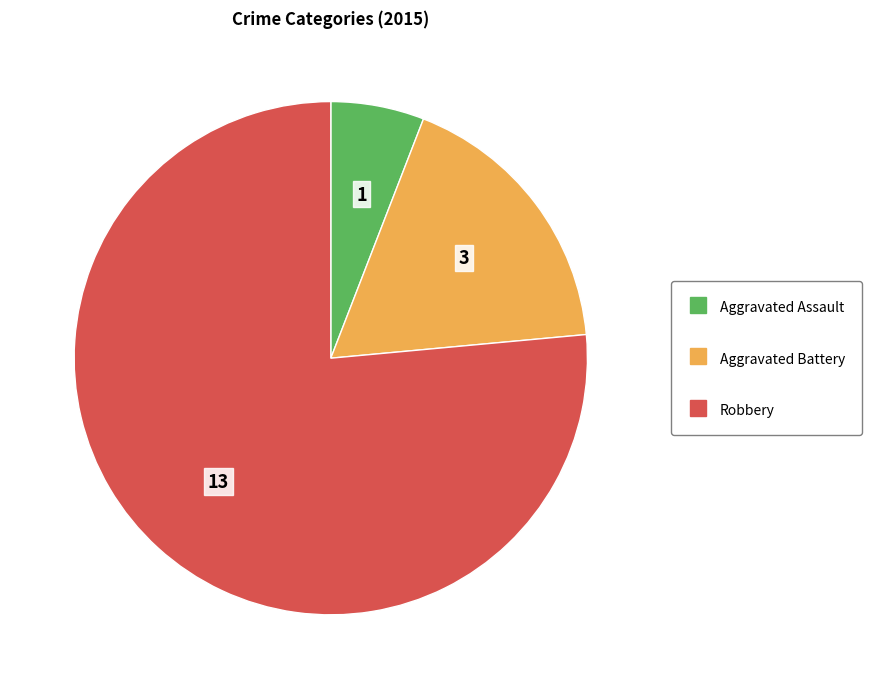

Between Aggravated Assault and Aggravated Battery, which is larger?

Aggravated Battery